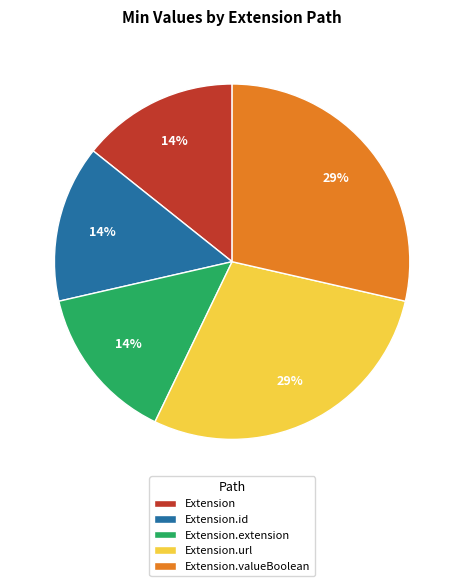

Is the sum of Extension.url and Extension greater than half?

No